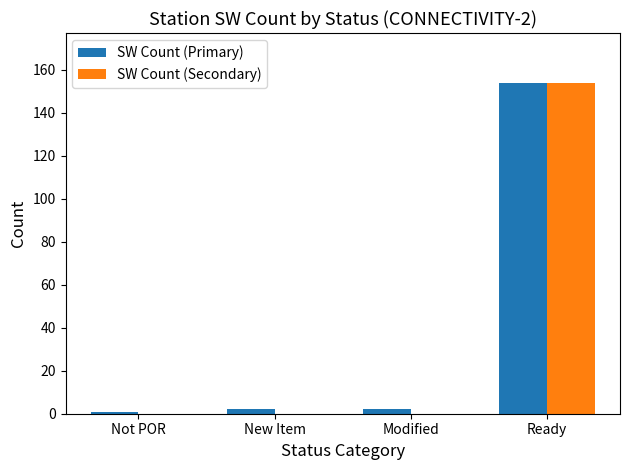

Count the number of categories in the chart.

4